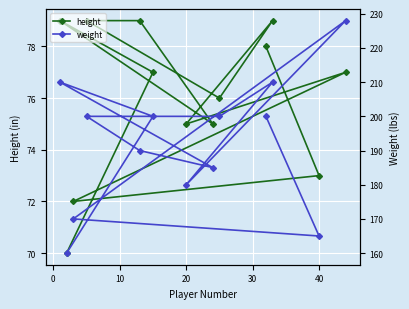

True or false: height has more than 1 interior local peaks.

True